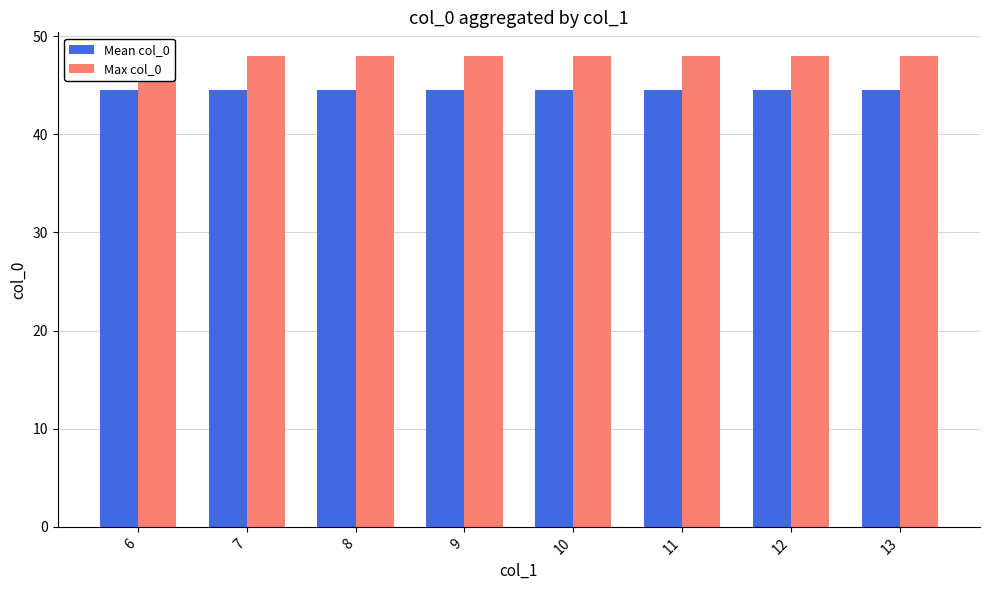

At which category does the chart reach its peak across all series?

6